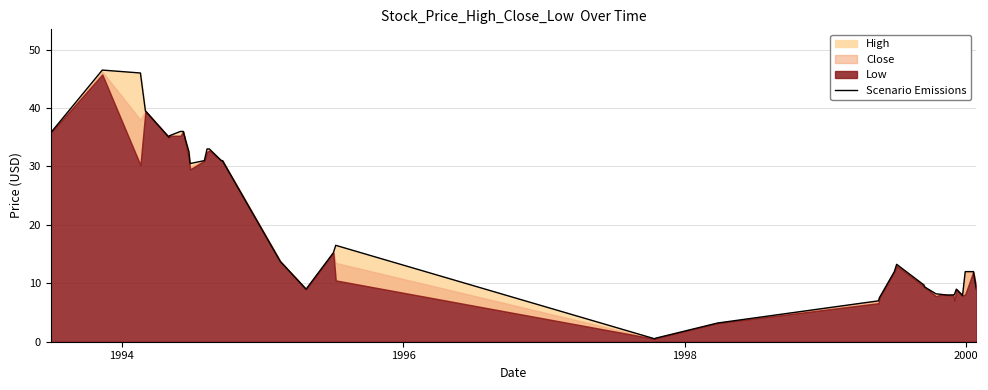

What is the difference between the maximum and minimum values?

46.0